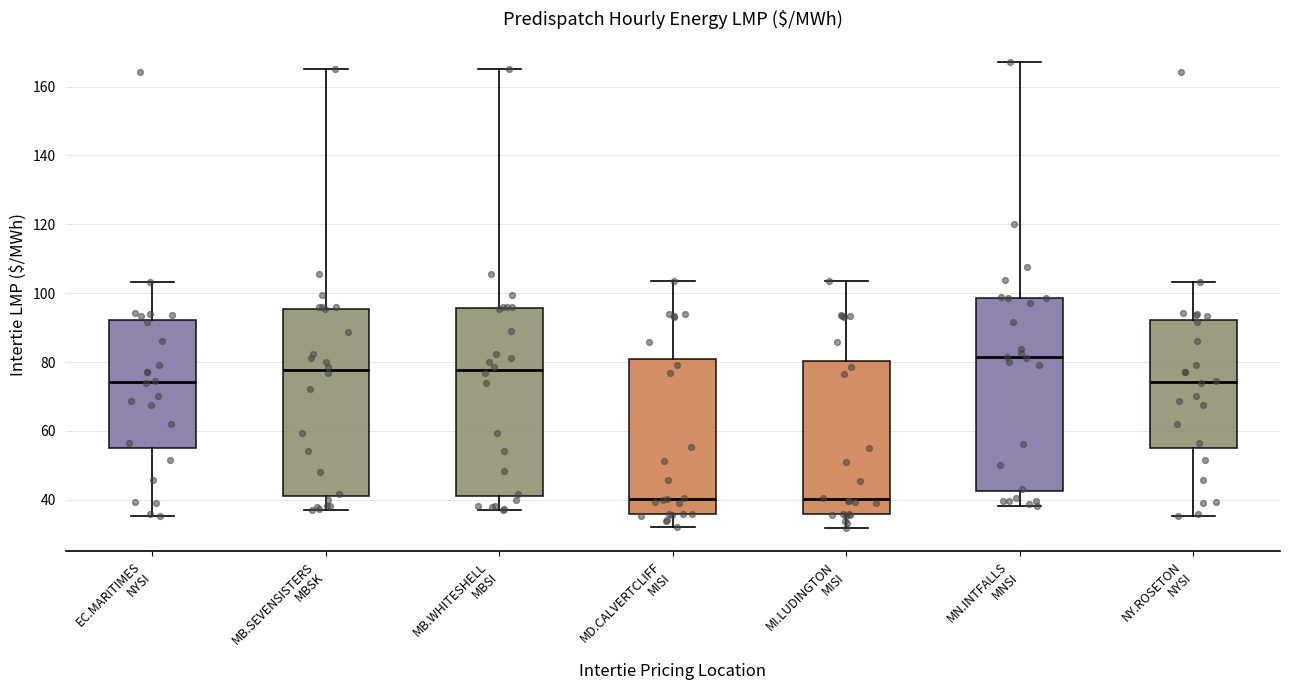

Reading left to right, transcribe this box plot: for each box, give where its median line is, the range the box spans, and where its two whiskers end, as read against the y-axis. The values are not printed on the chart, so give them approximately, as read against the axis.

EC.MARITIMES NYSI: median 74, box 56 to 92, whiskers 36 to 104
MB.SEVENSISTERS MBSK: median 78, box 42 to 96, whiskers 38 to 164
MB.WHITESHELL MBSI: median 78, box 42 to 96, whiskers 38 to 164
MD.CALVERTCLIFF MISI: median 40, box 36 to 80, whiskers 32 to 104
MI.LUDINGTON MISI: median 40, box 36 to 80, whiskers 32 to 104
MN.INTFALLS MNSI: median 82, box 42 to 98, whiskers 38 to 168
NY.ROSETON NYSI: median 74, box 56 to 92, whiskers 36 to 104